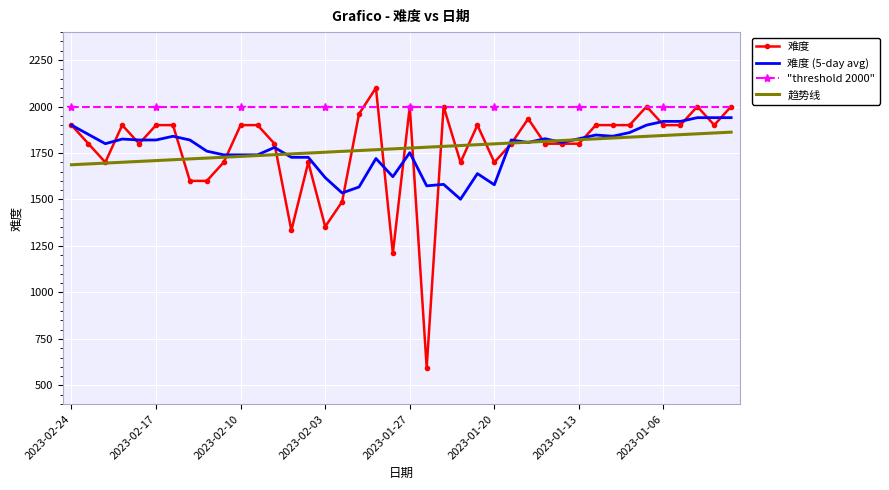

True or false: 难度 (5-day avg) and "threshold 2000" intersect in this chart.

False